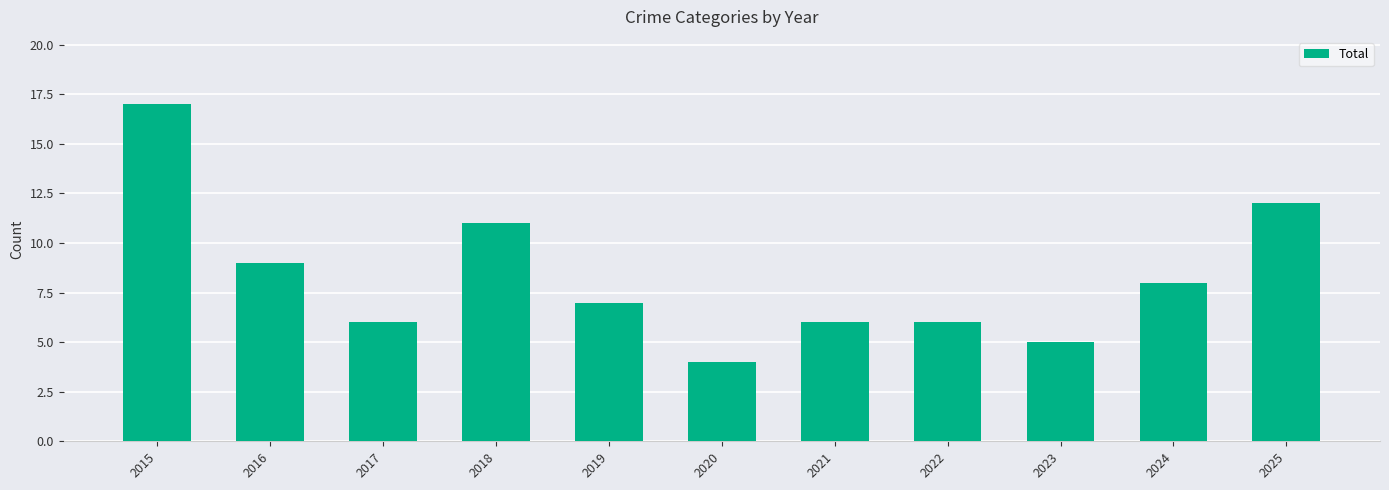

What is the difference between the values at 2018 and 2025?

1